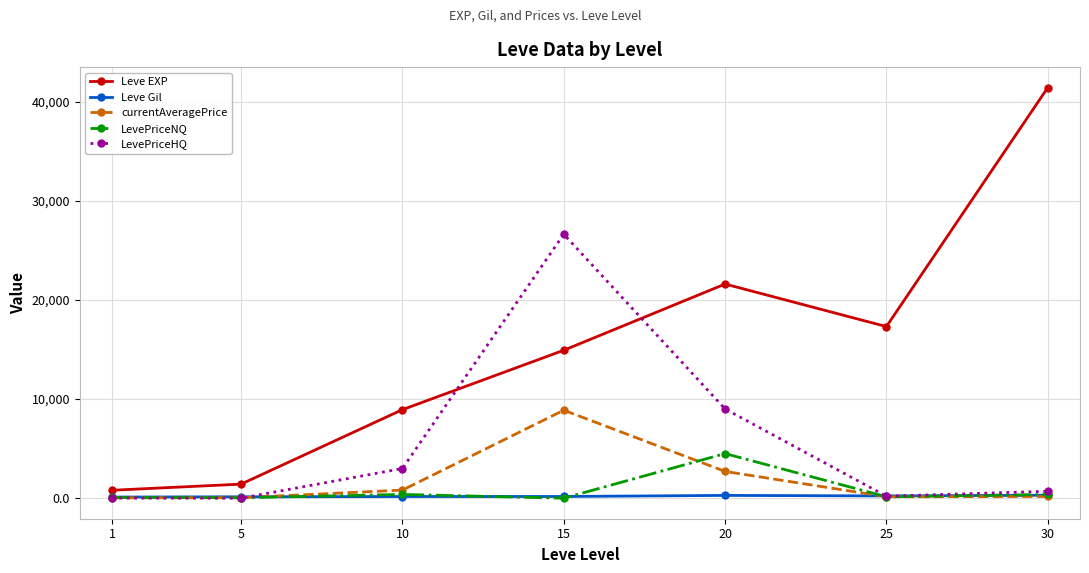

Does the chart display data point markers on the line(s)?

Yes